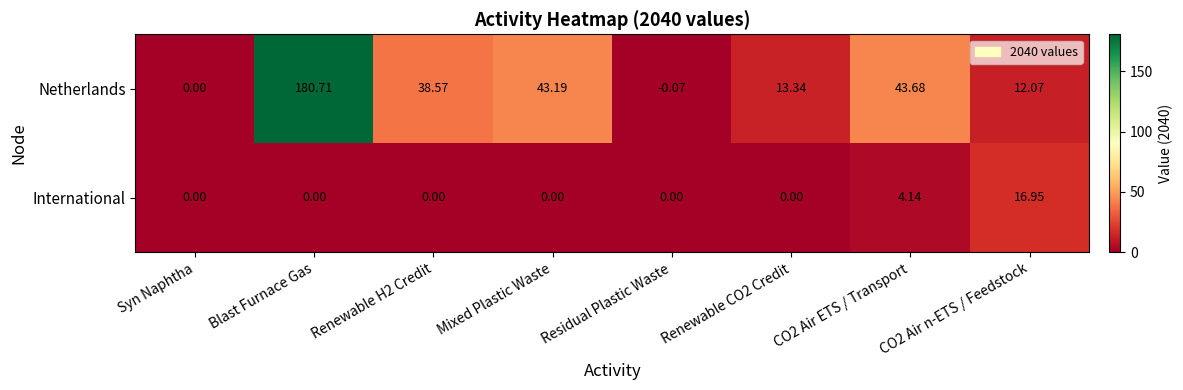

Count the number of categories in the chart.

8